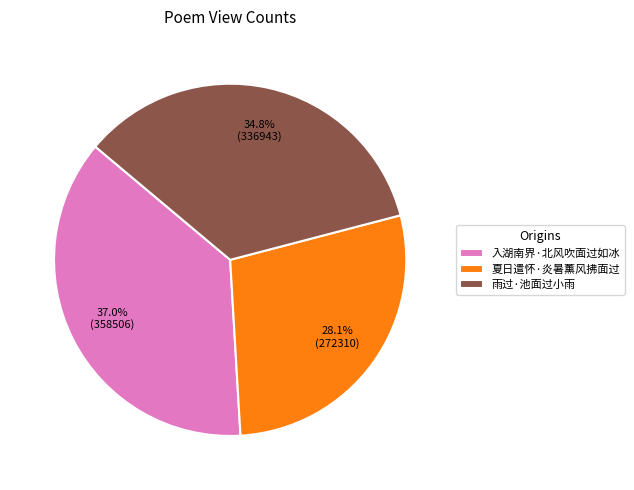

Between 雨过·池面过小雨 and 入湖南界·北风吹面过如冰, which is larger?

入湖南界·北风吹面过如冰